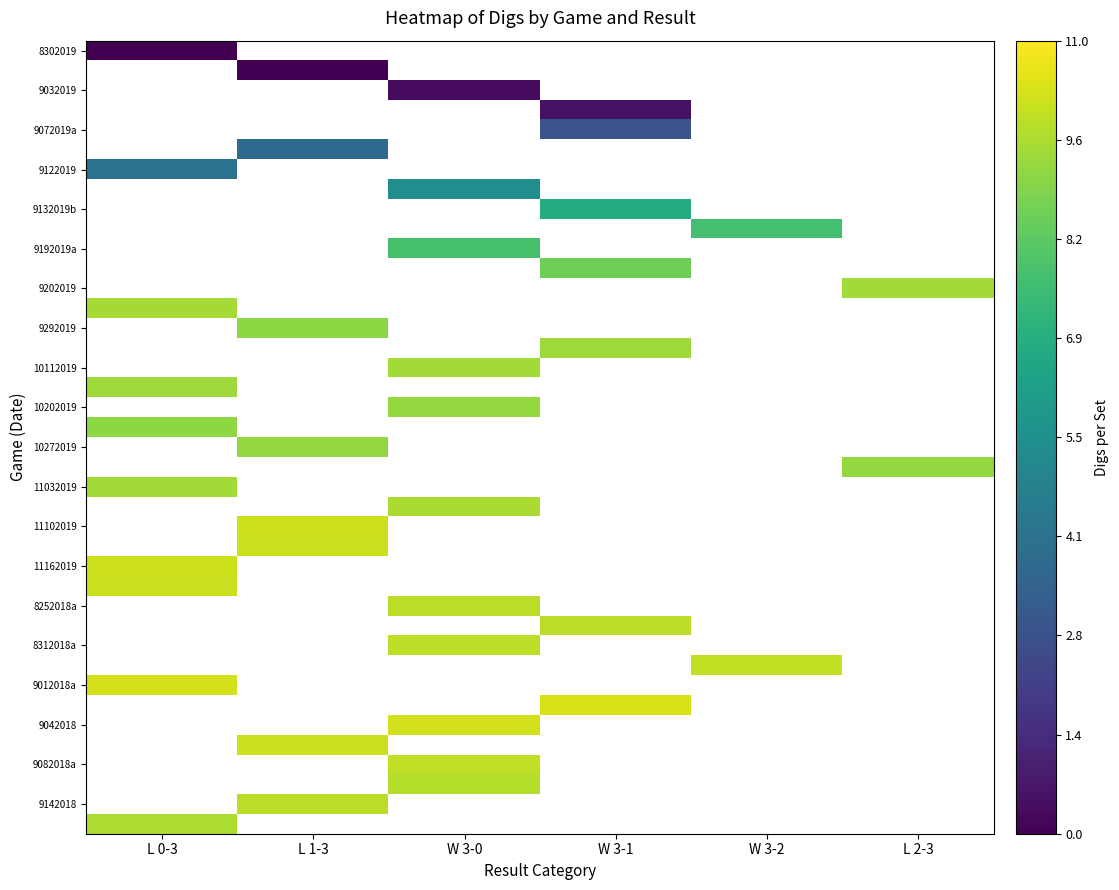

At how many categories does at least one series exceed 6?

6